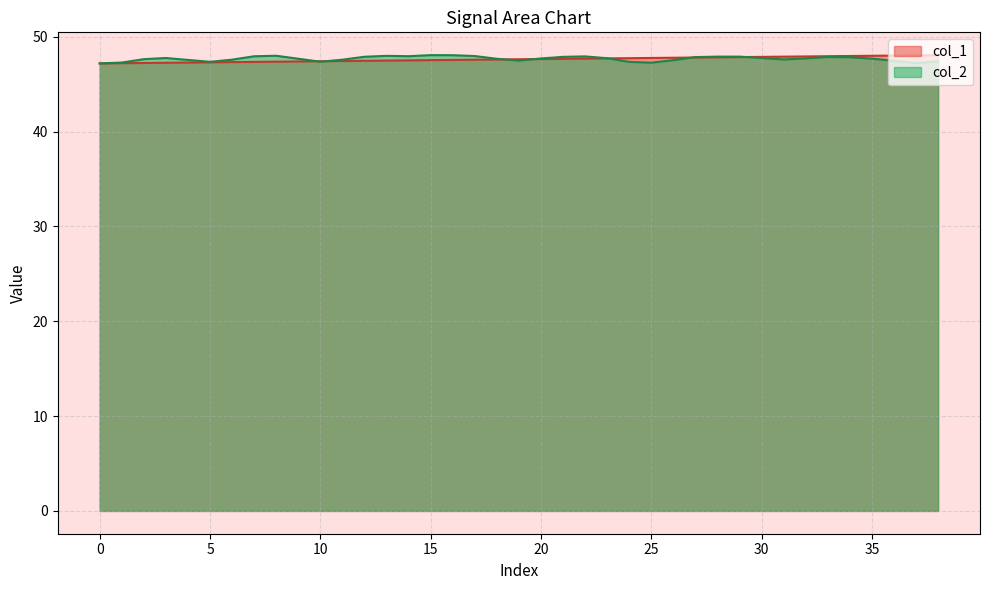

Is it true that col_2 equals 47.4 at 5?

True